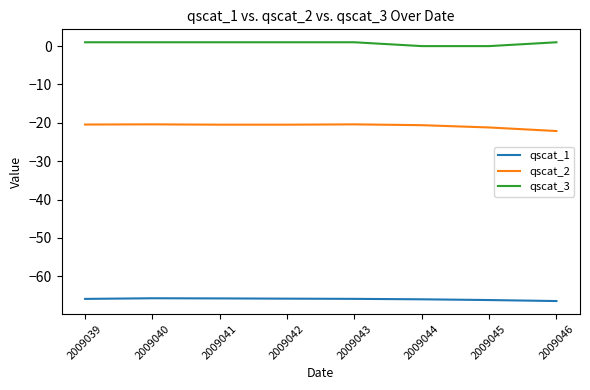

What is the average value of the qscat_2 series?

-20.8